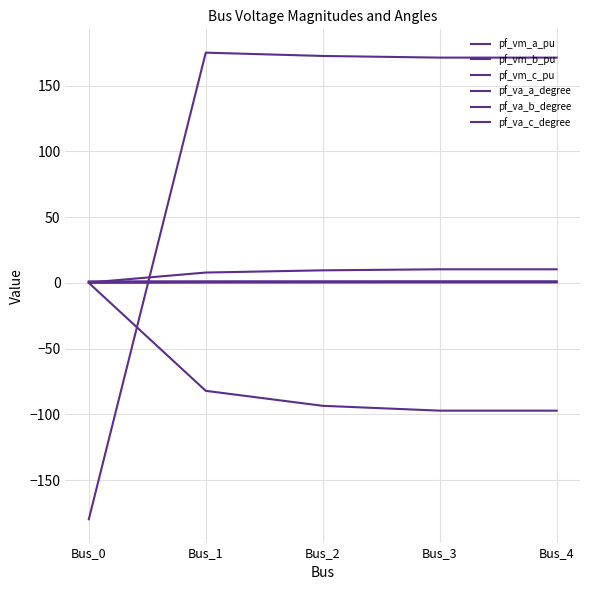

Does the chart display data point markers on the line(s)?

No